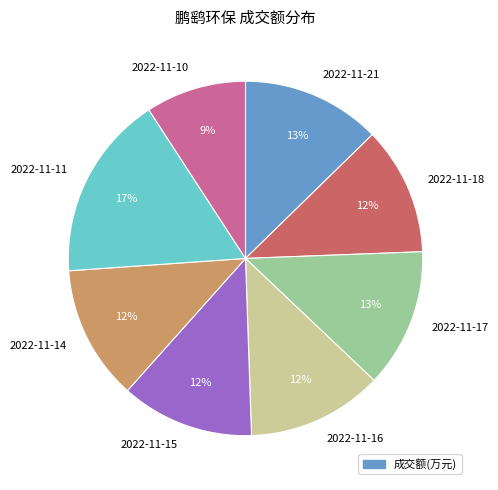

Does 2022-11-16 represent more than half of the total?

No